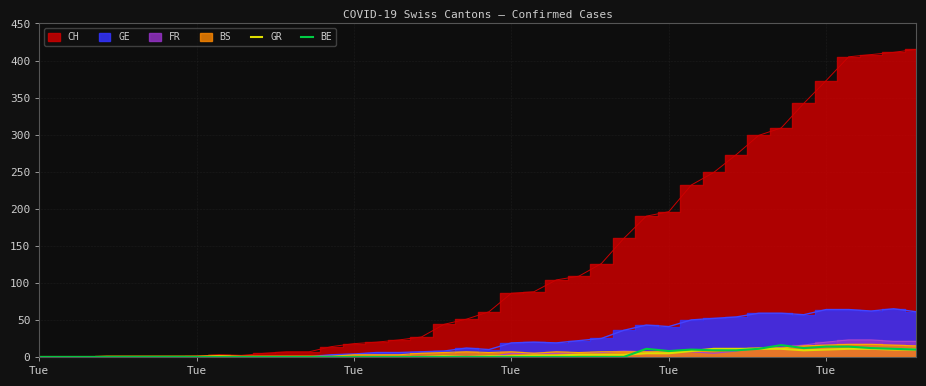

Is it true that BE equals -9 at 20?

False